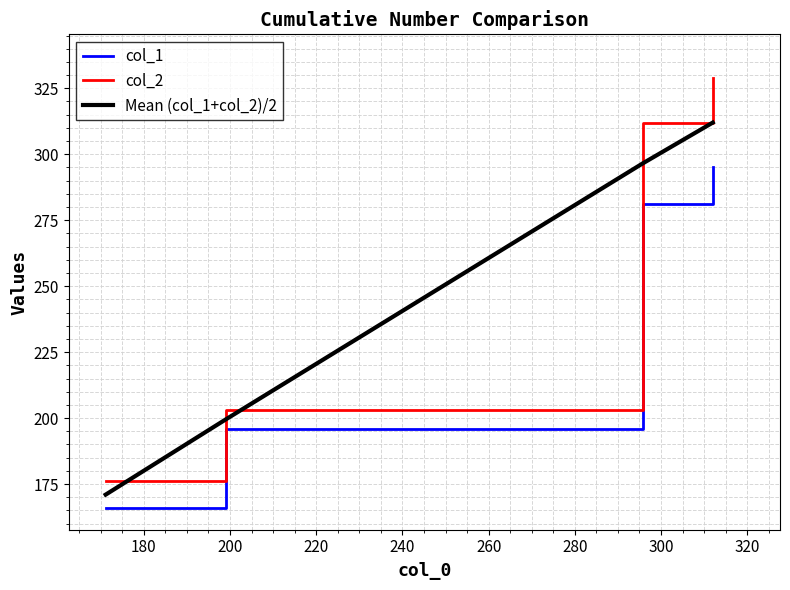

Does the chart have visible grid lines?

Yes